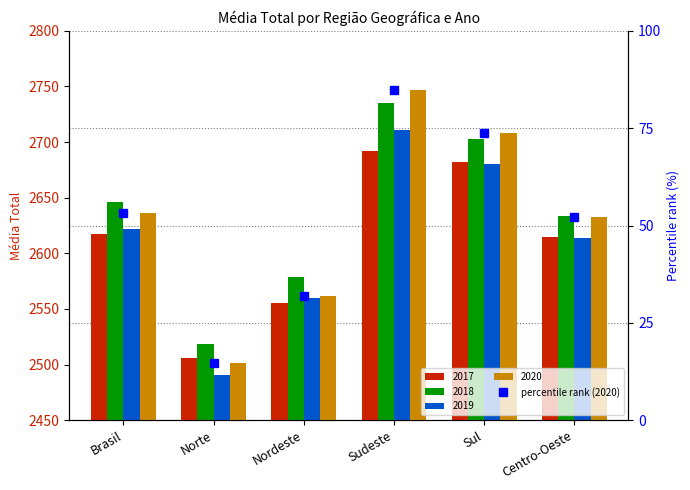

What is the difference between the values at Nordeste and Brasil?

21.4